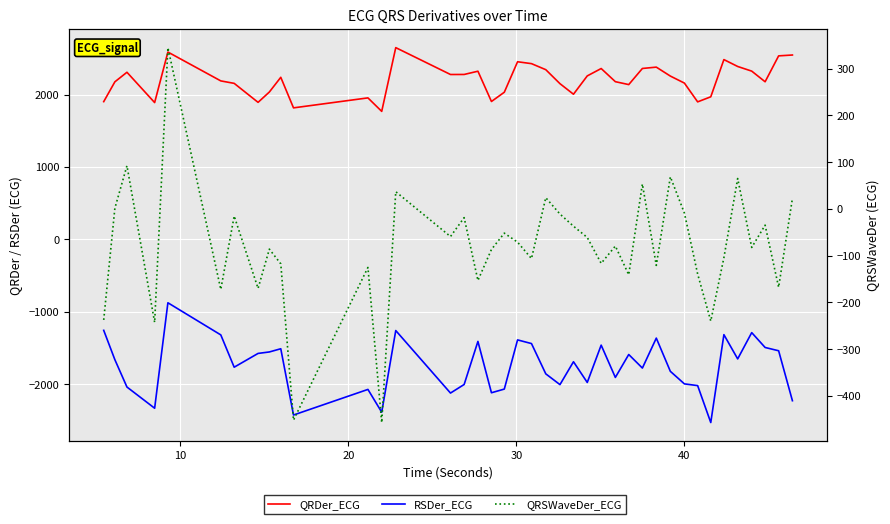

The value of QRSWaveDer_ECG at 50 is -89.3. True or false?

False